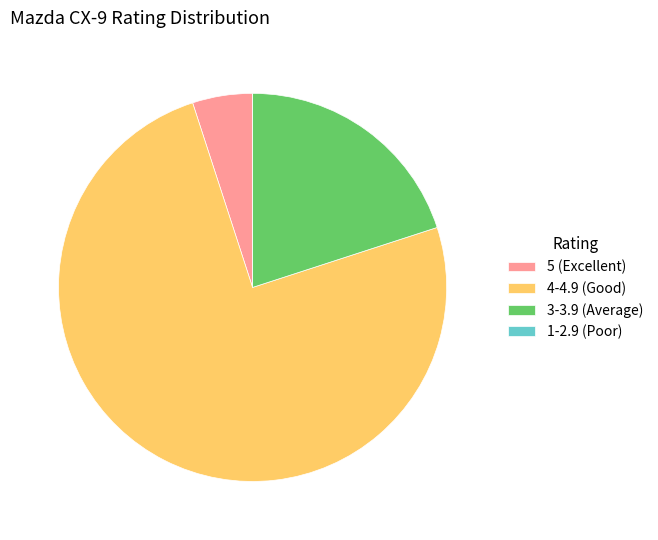

Is the sum of 3-3.9 (Average) and 4-4.9 (Good) greater than half?

Yes